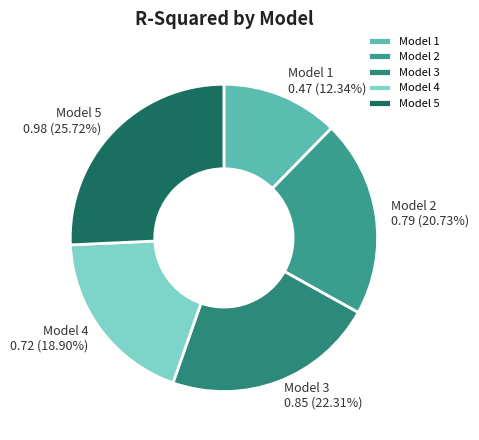

Does any single category account for the majority?

No